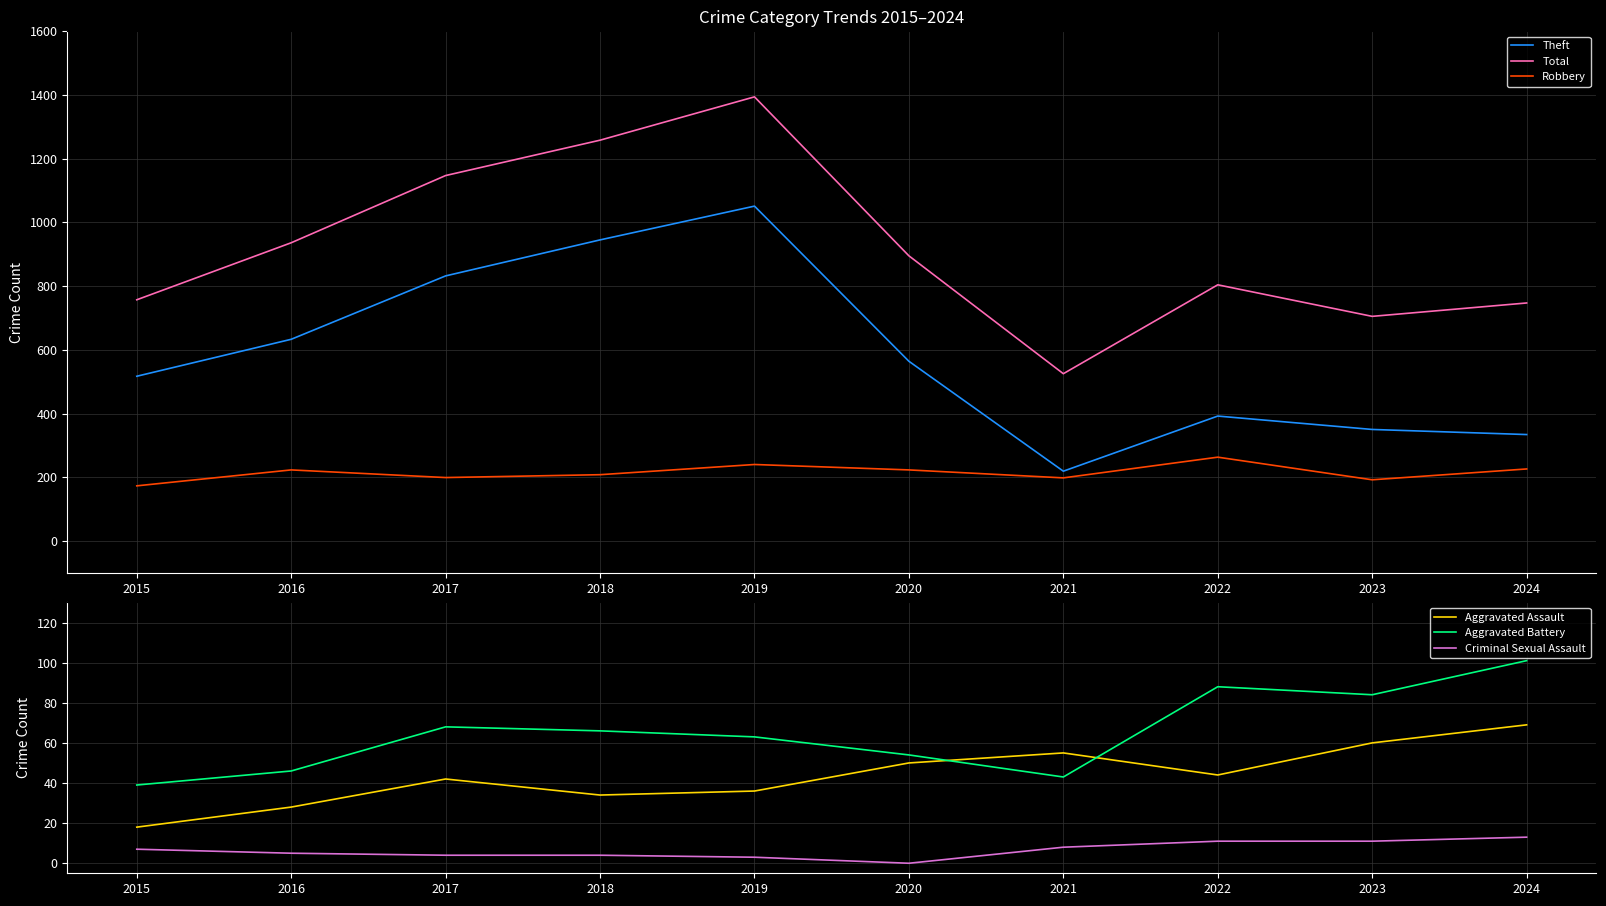

At which category does the chart reach its minimum across all series?

2020